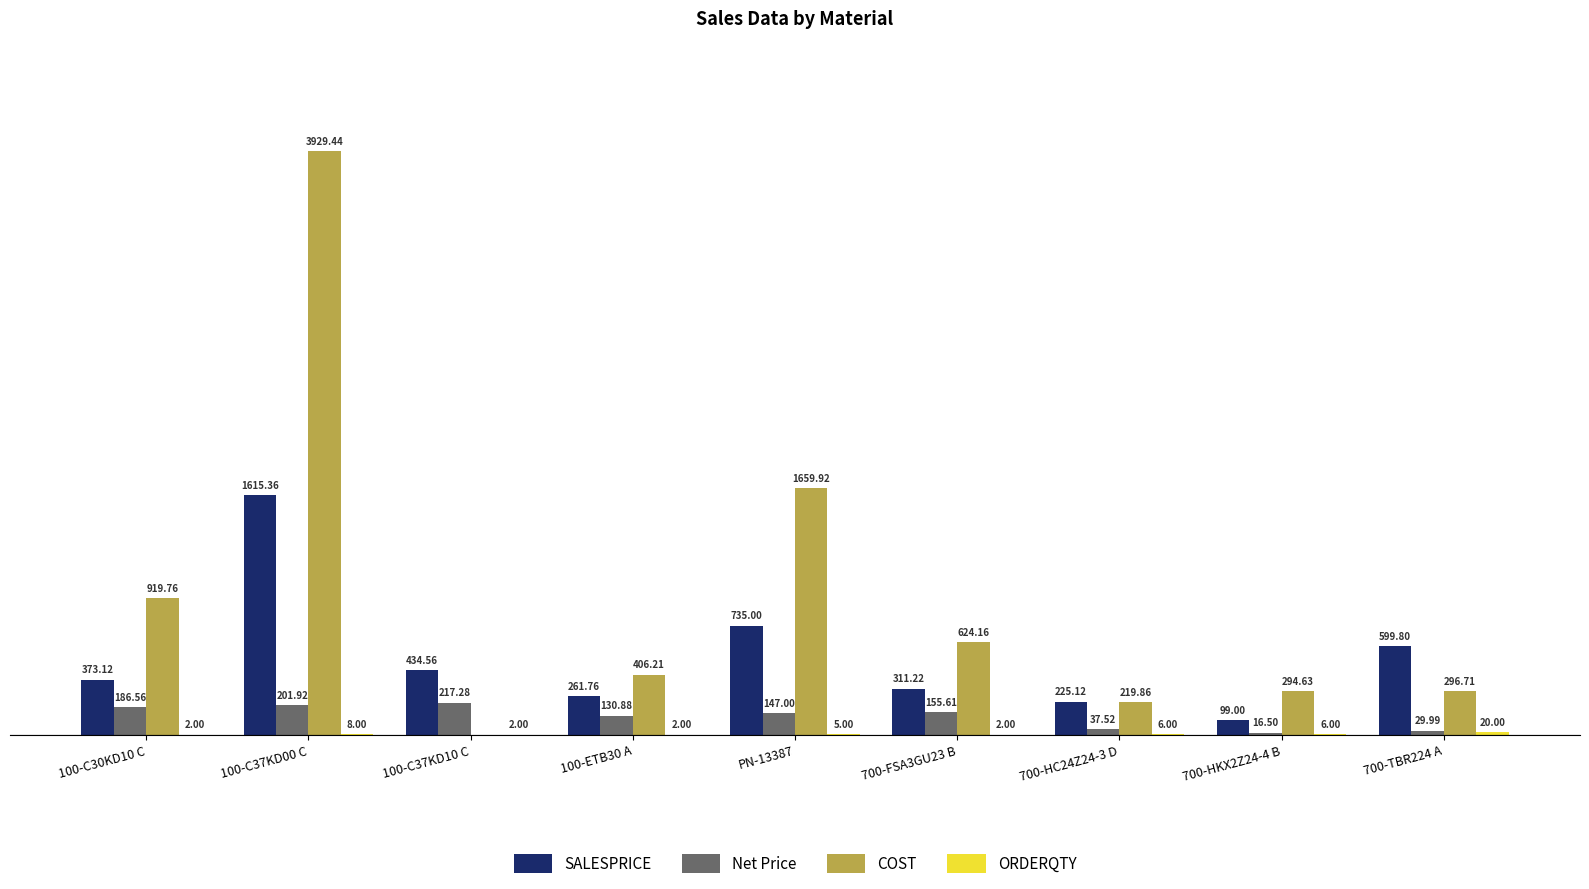

Is the value of COST at PN-13387 greater than the value of Net Price at 700-FSA3GU23 B?

Yes